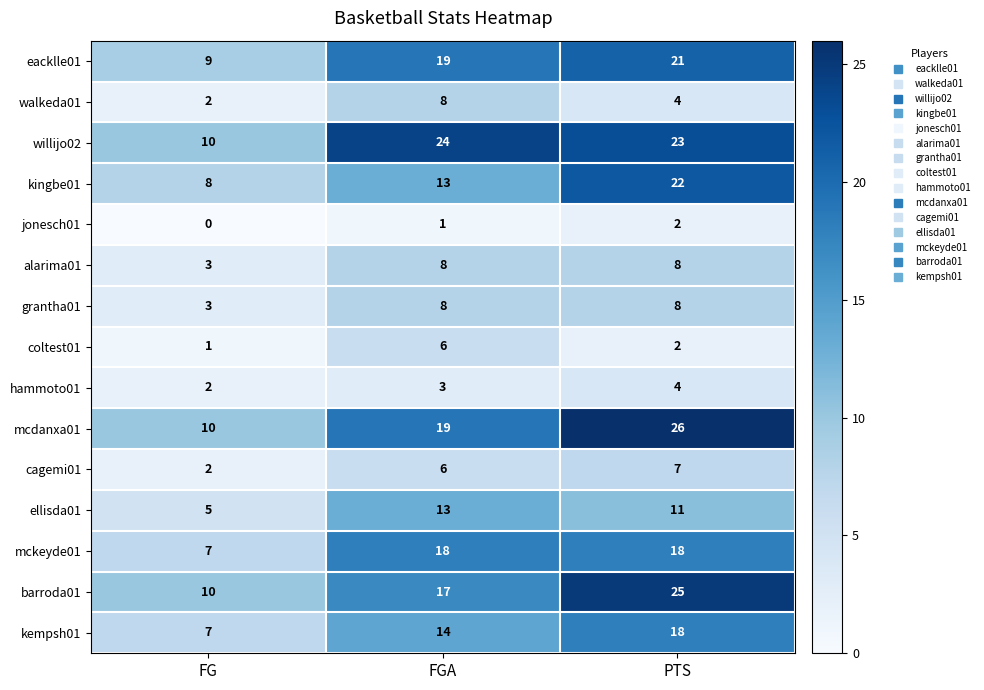

Rank the categories by ellisda01 value from lowest to highest.

FG, PTS, FGA